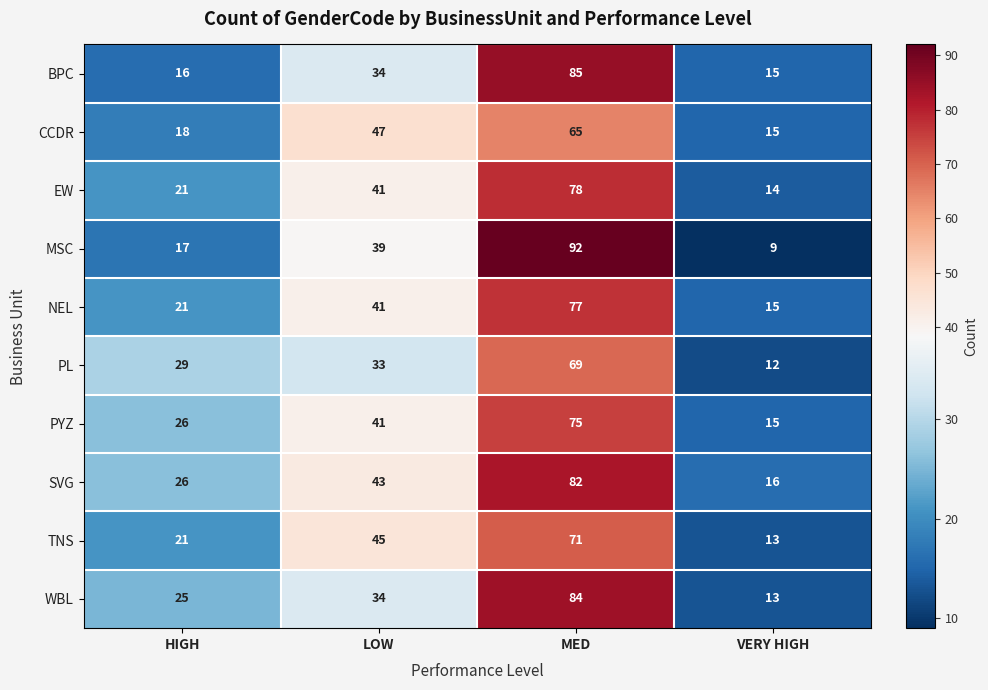

What is the minimum value shown in the chart?

9